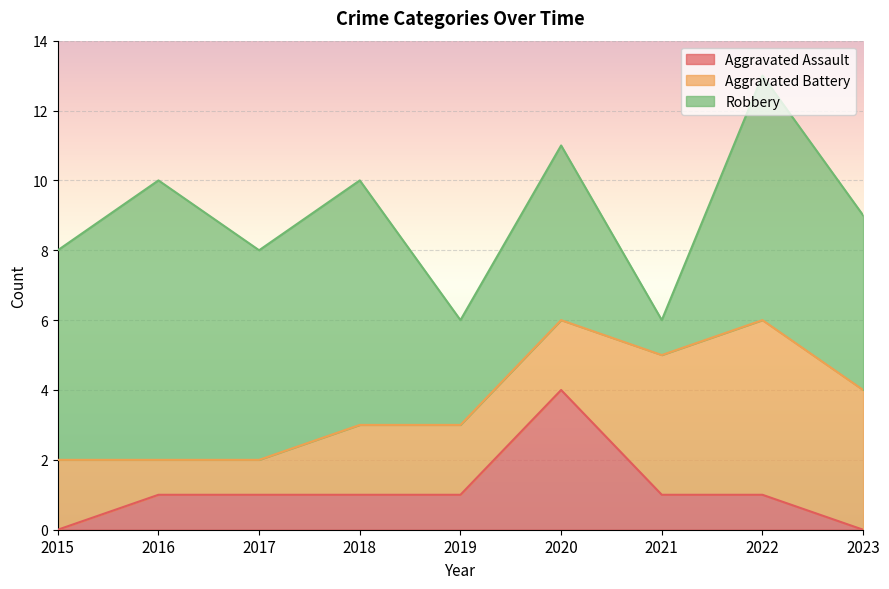

What value does the Robbery series have at 2022?

7